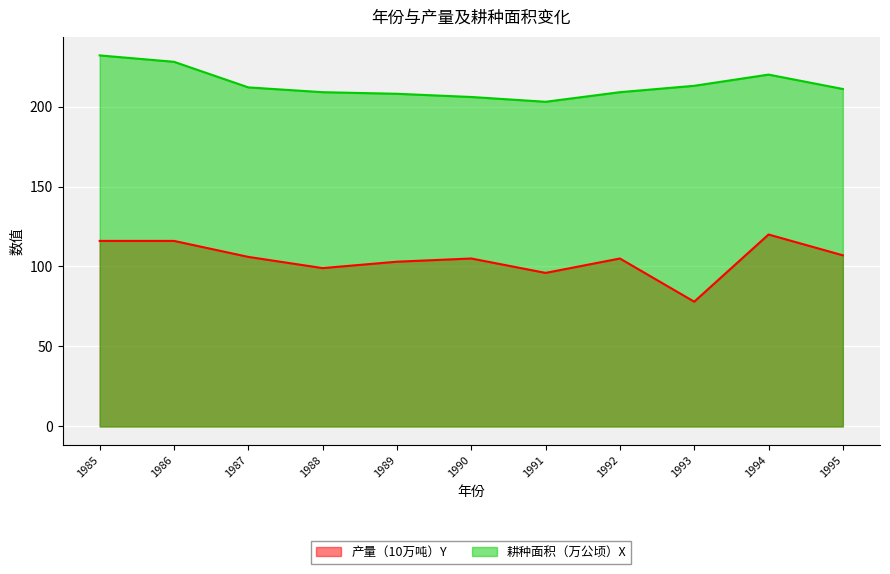

How many lines are shown in the chart?

2